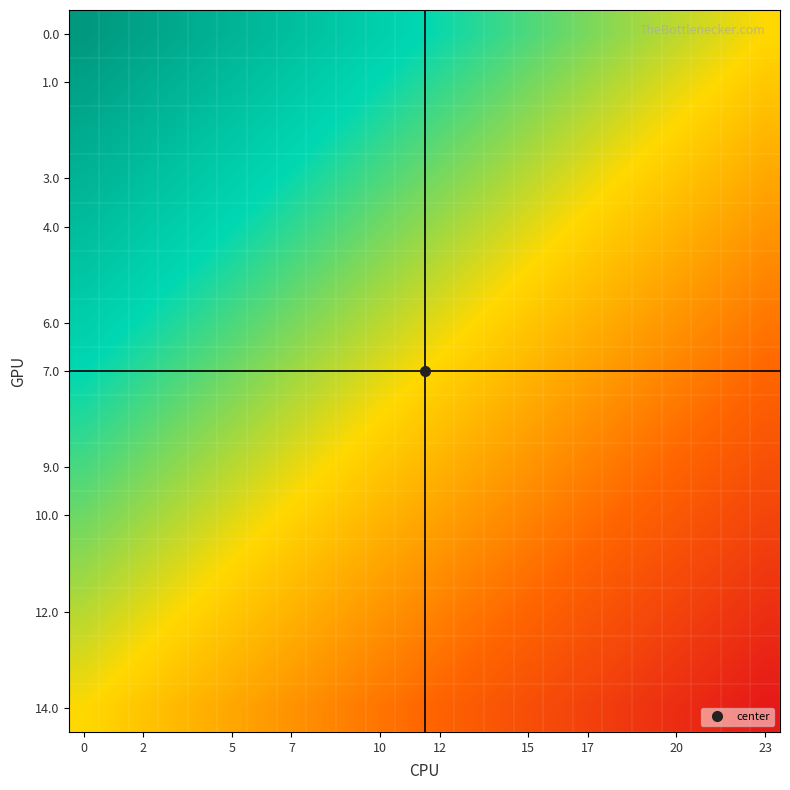

What is the minimum value shown in the chart?

-1.0